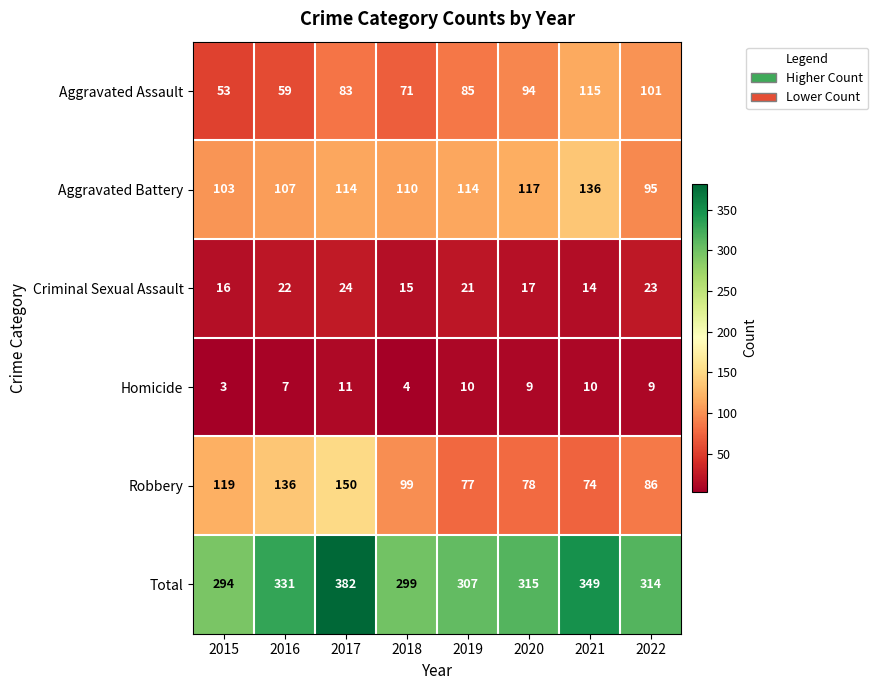

Which series has the largest range (max minus min)?

Total